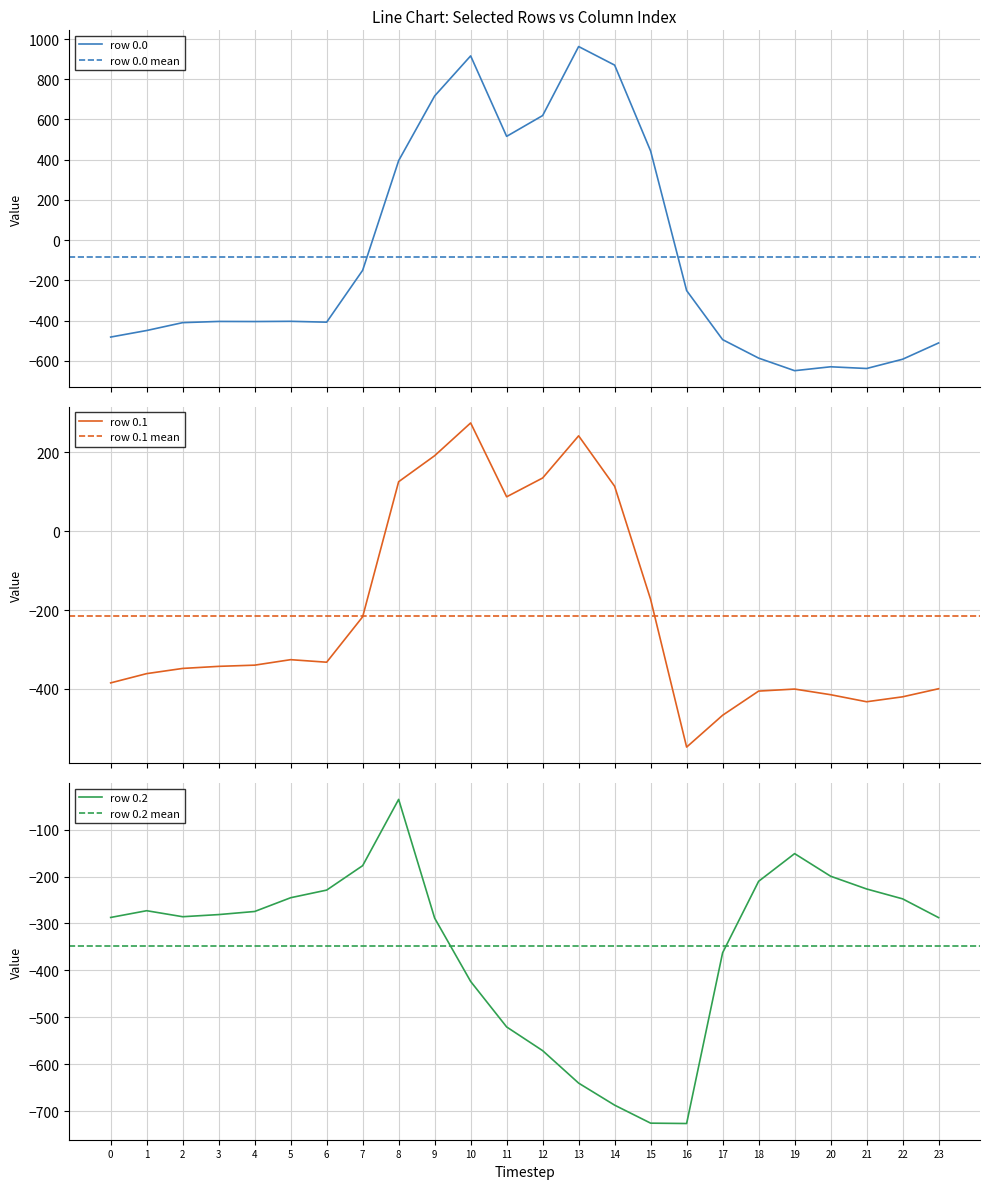

What is the difference between the maximum and second lowest values in the row_0.2 series?

690.6